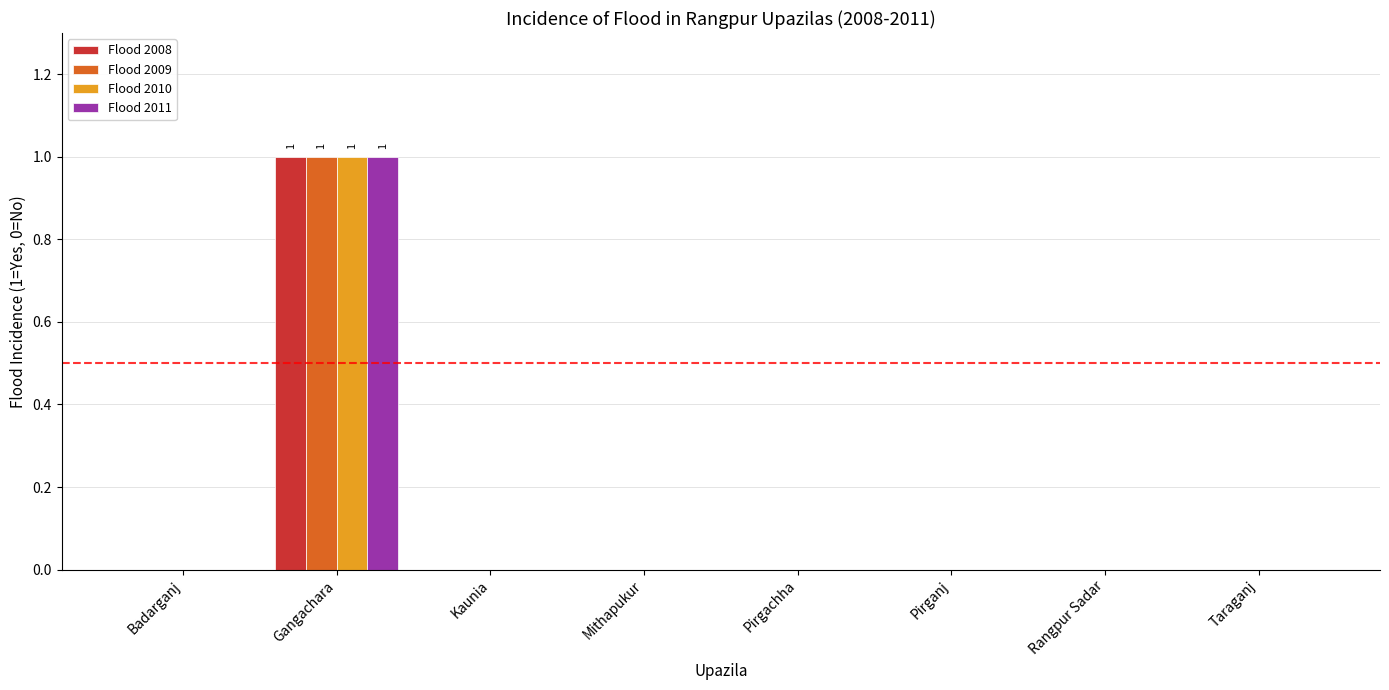

How many Flood 2008 values are between 0 and 1?

8